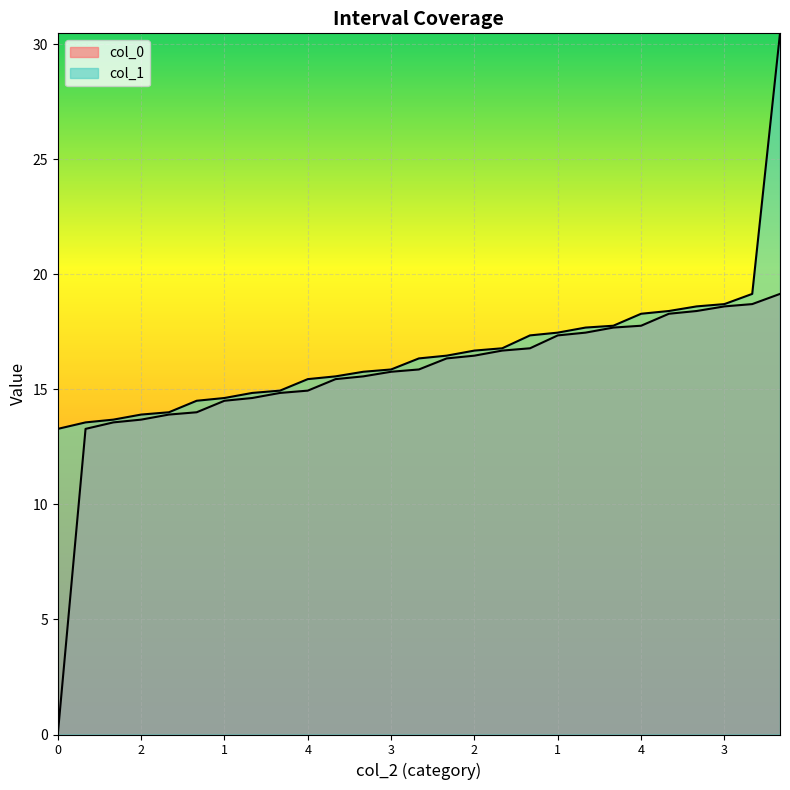

Is it true that col_0 equals 15.4 at 1?

True